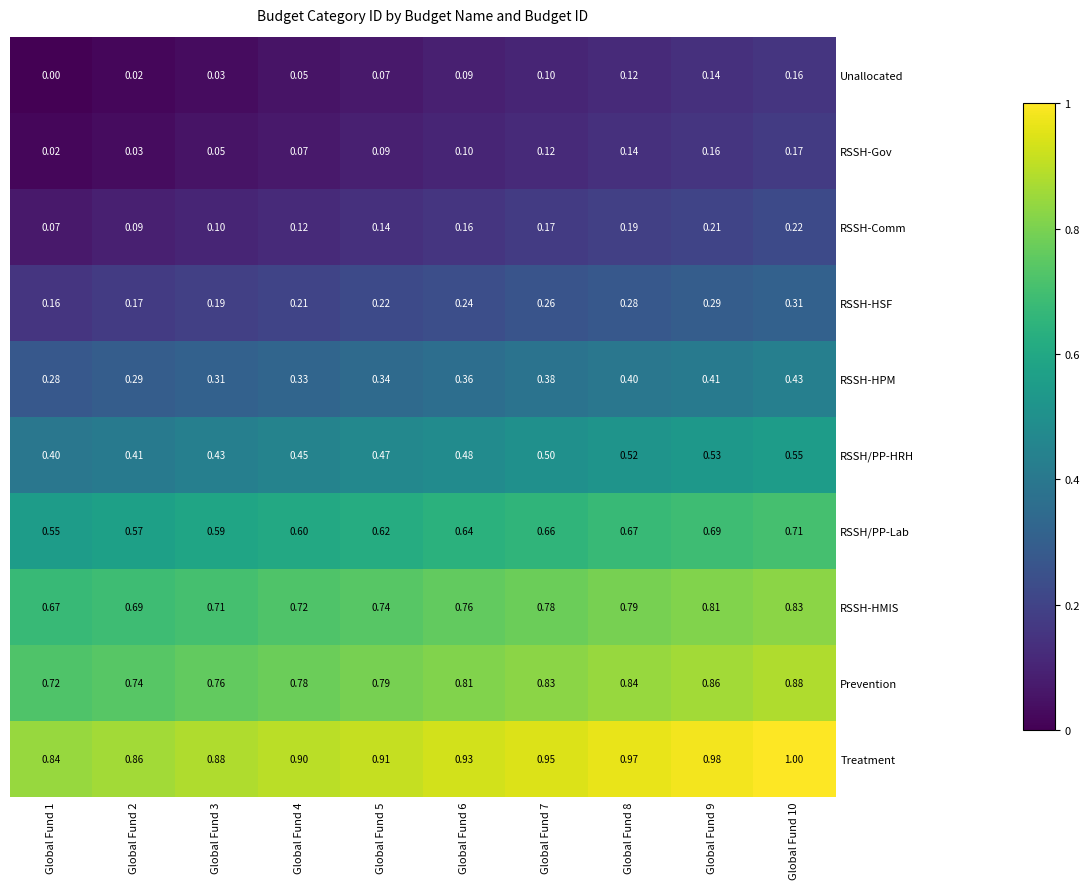

At Global Fund 1, list the series in order from smallest to largest.

Unallocated, RSSH-Gov, RSSH-Comm, RSSH-HSF, RSSH-HPM, RSSH/PP-HRH, RSSH/PP-Lab, RSSH-HMIS, Prevention, Treatment